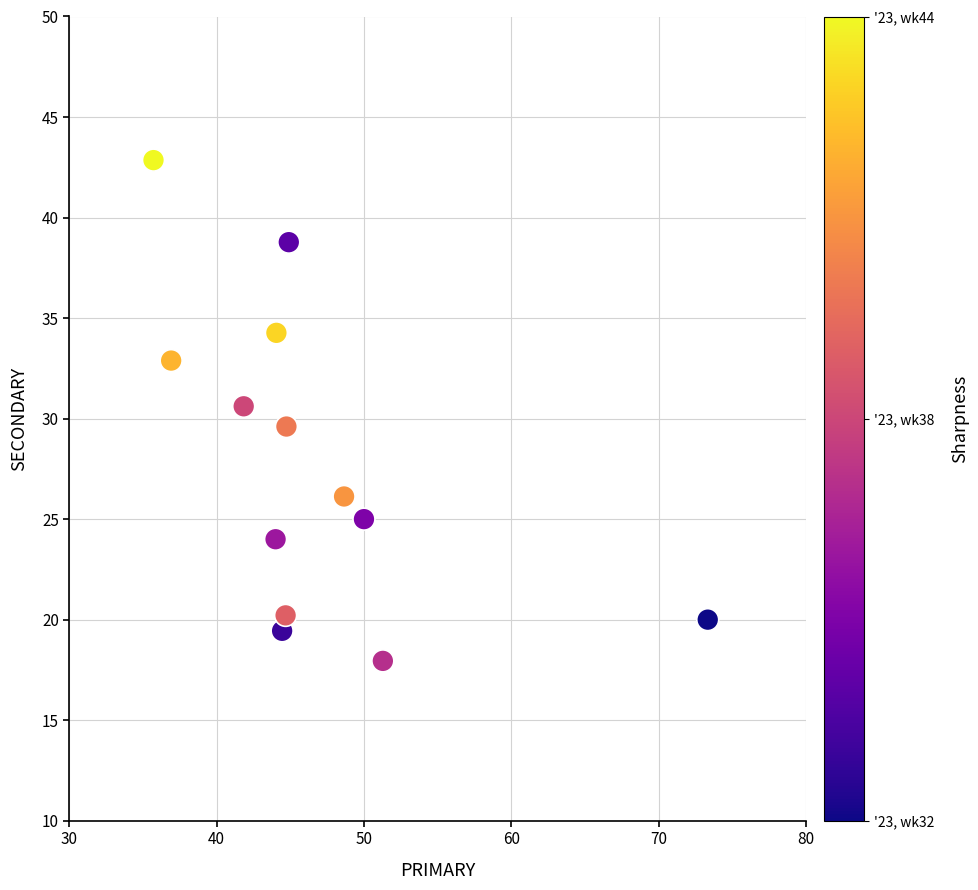

What is the range of Y values (max minus min)?

24.9